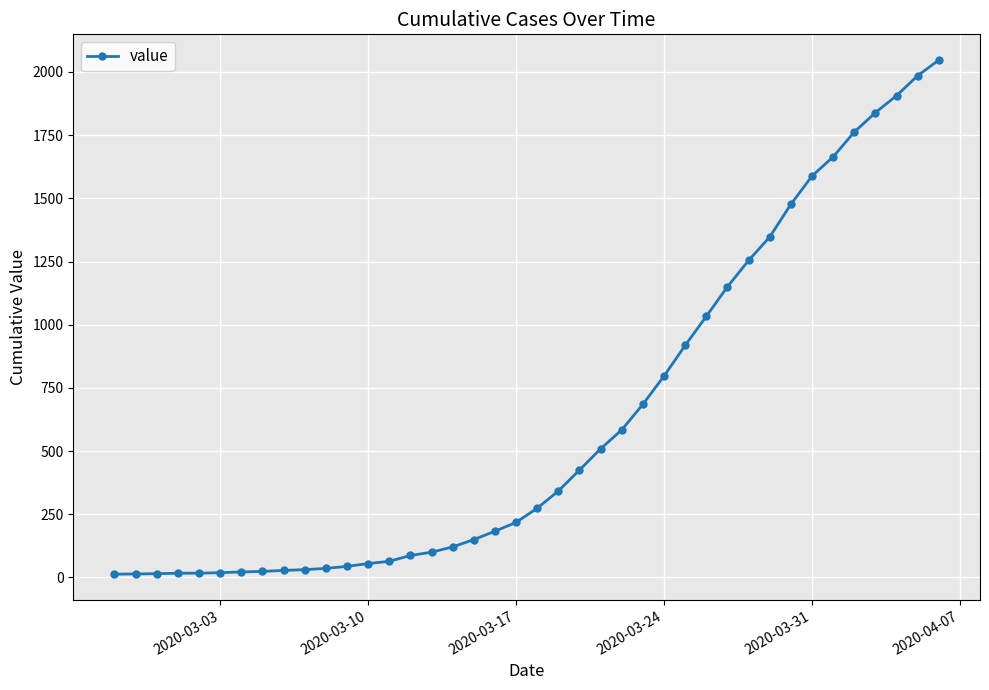

What is the value of the 36th point from the left?

1762